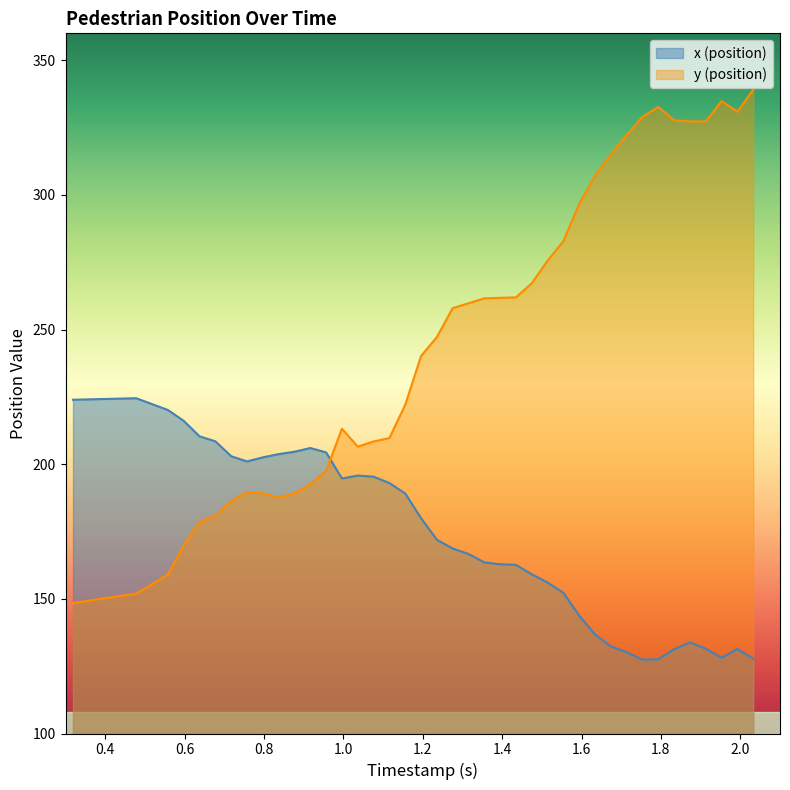

What is the difference between the maximum and second lowest values in the y (position) series?

187.1